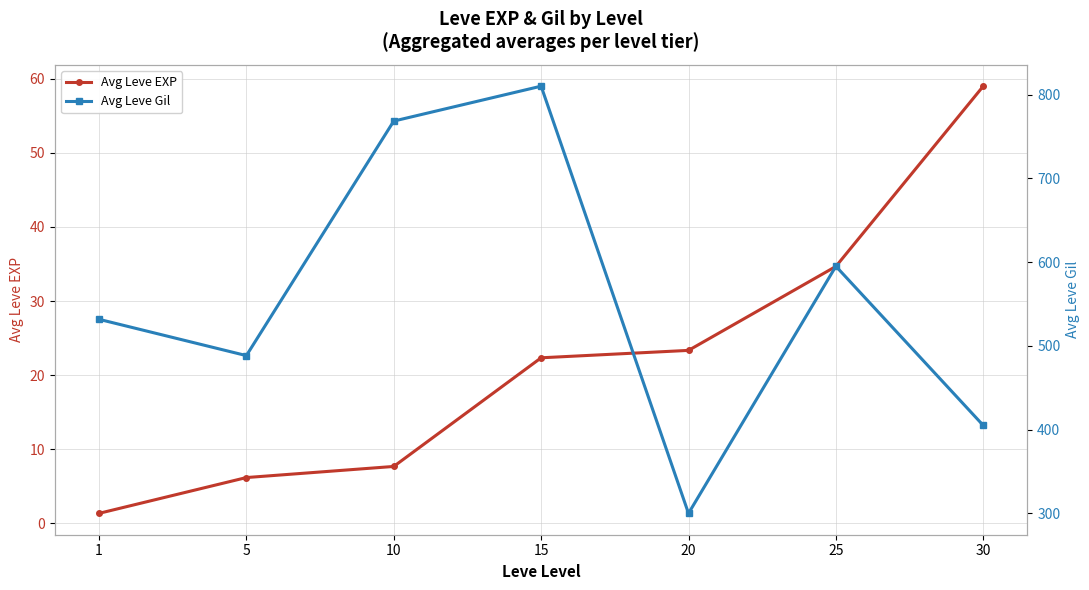

True or false: Avg Leve EXP and Avg Leve Gil intersect in this chart.

False